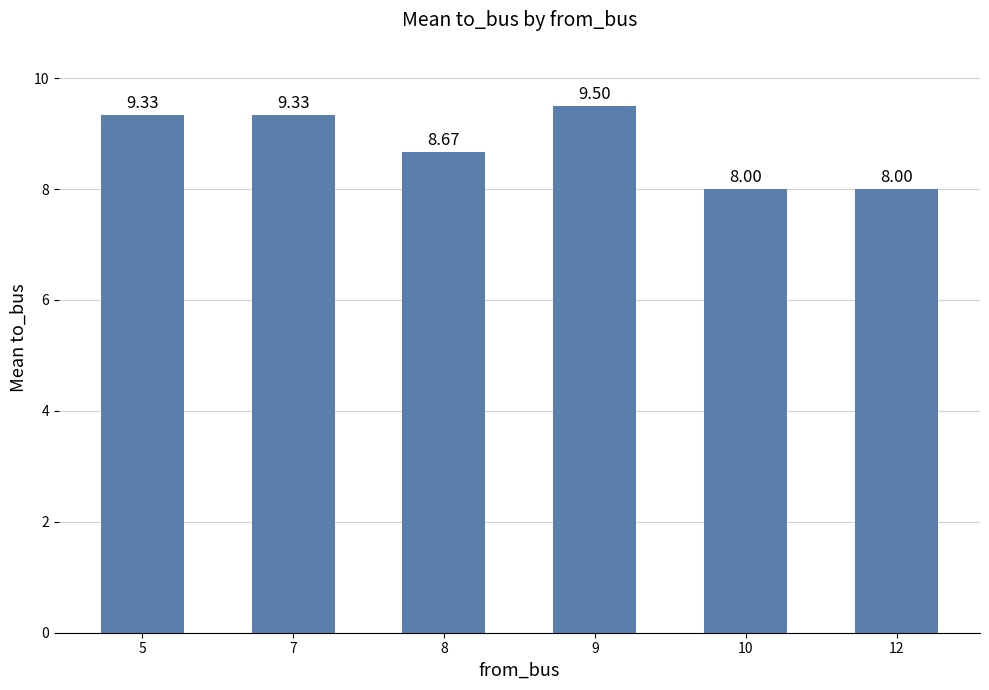

What is the sum of all values?

52.8